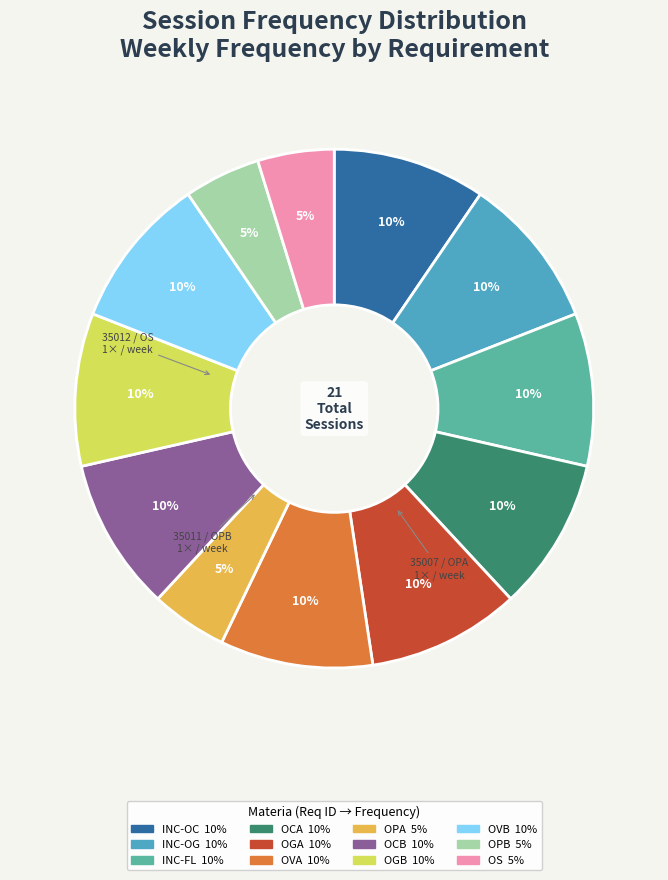

To the nearest percent, what is the average slice percentage?

8%